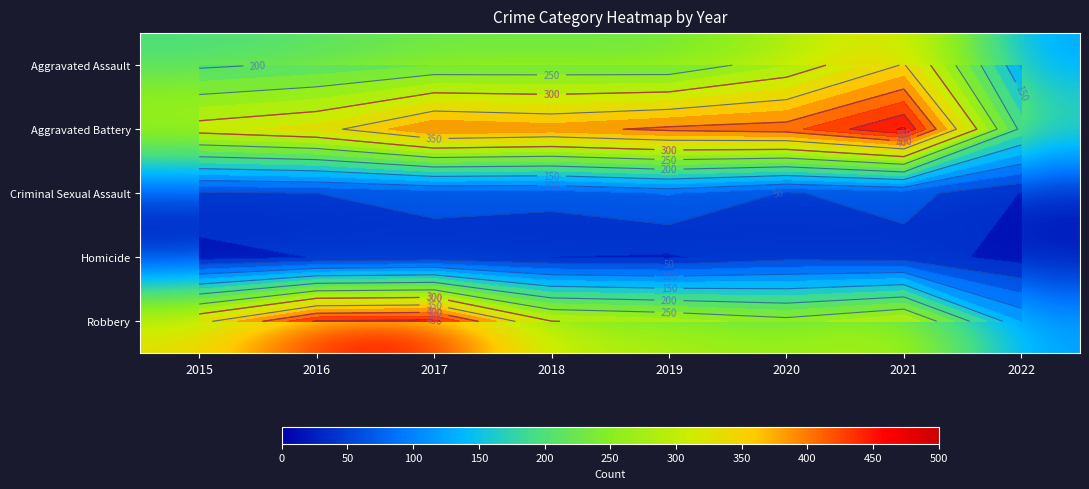

At 2021, list the series in order from largest to smallest.

Aggravated Battery, Aggravated Assault, Robbery, Criminal Sexual Assault, Homicide